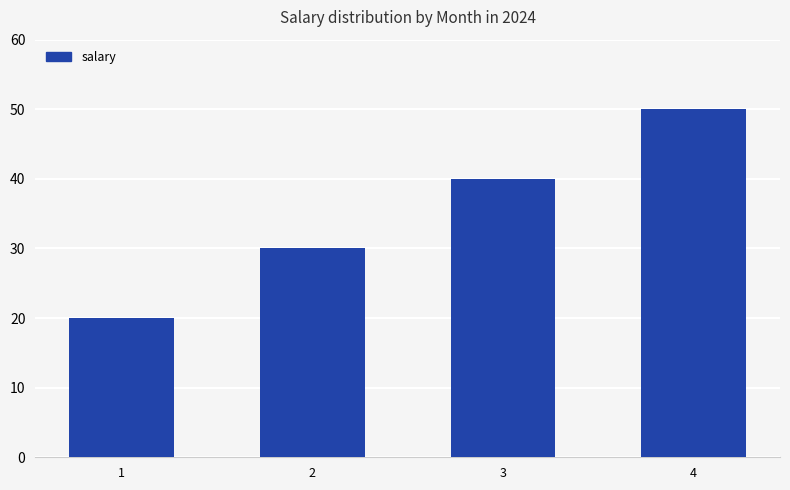

Reading left to right, list all the values displayed in this chart.

20	30	40	50